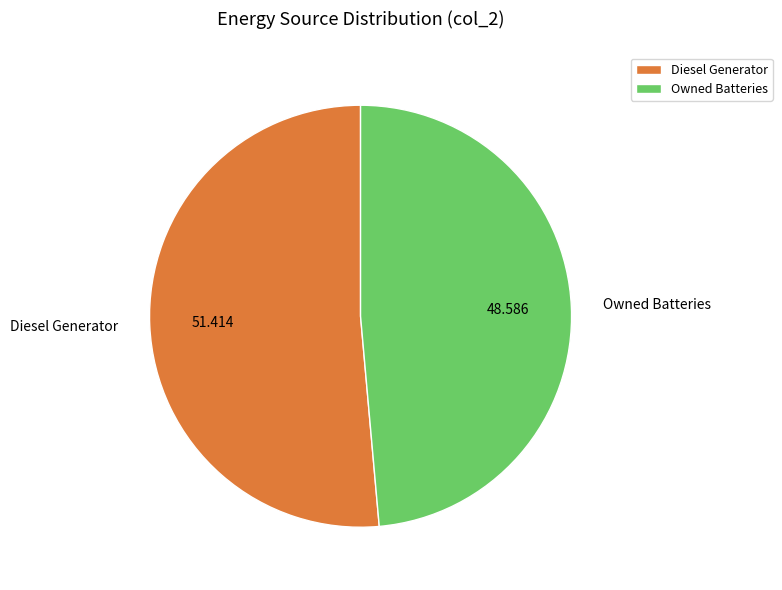

Is the sum of Diesel Generator and Owned Batteries greater than half?

Yes